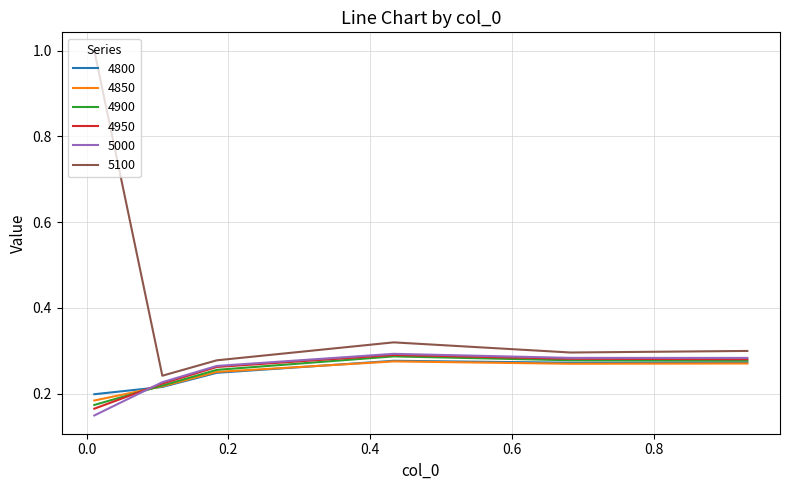

Which series has the largest range (max minus min)?

5100